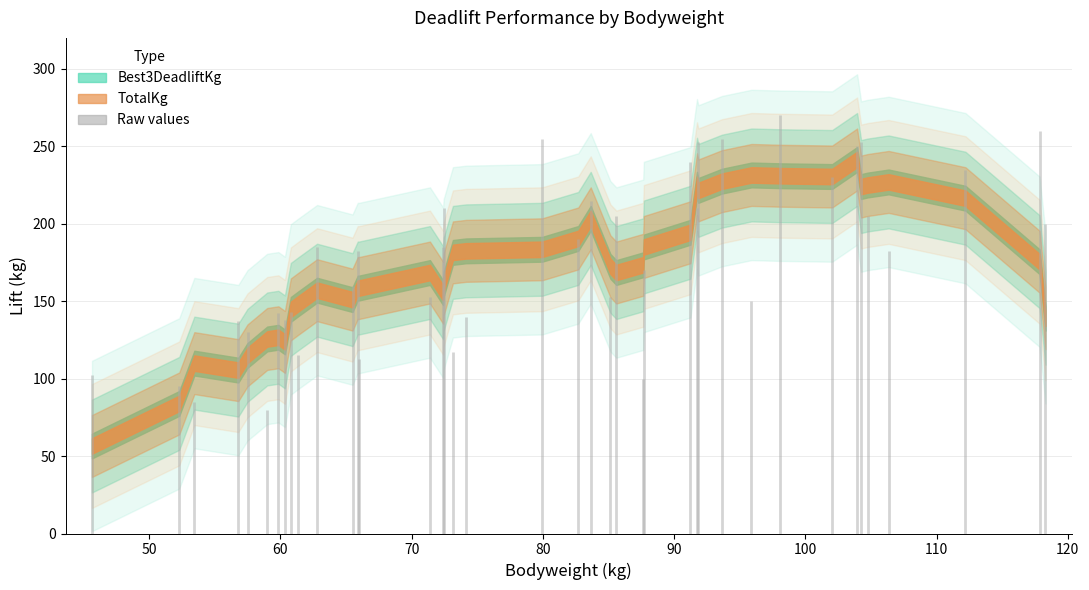

At how many categories does at least one series exceed 150?

25